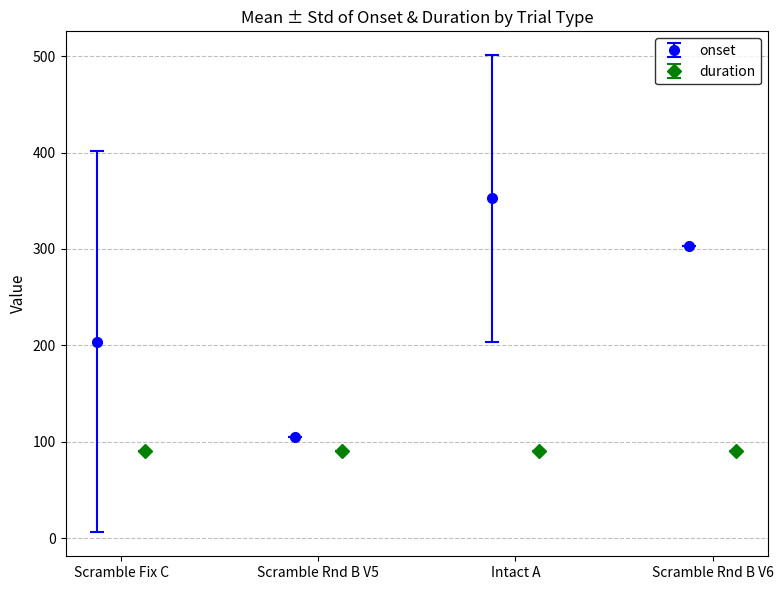

In onset, how many points are lower than both neighbors (excluding endpoints)?

1